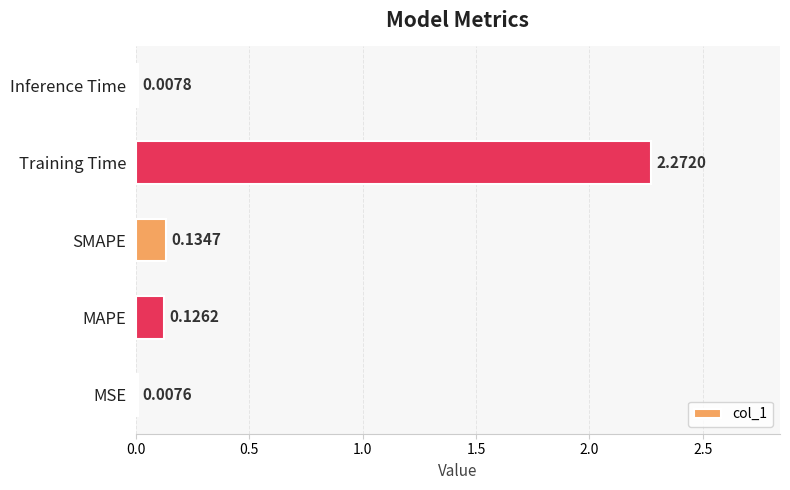

Which has a higher value, MAPE or SMAPE?

SMAPE